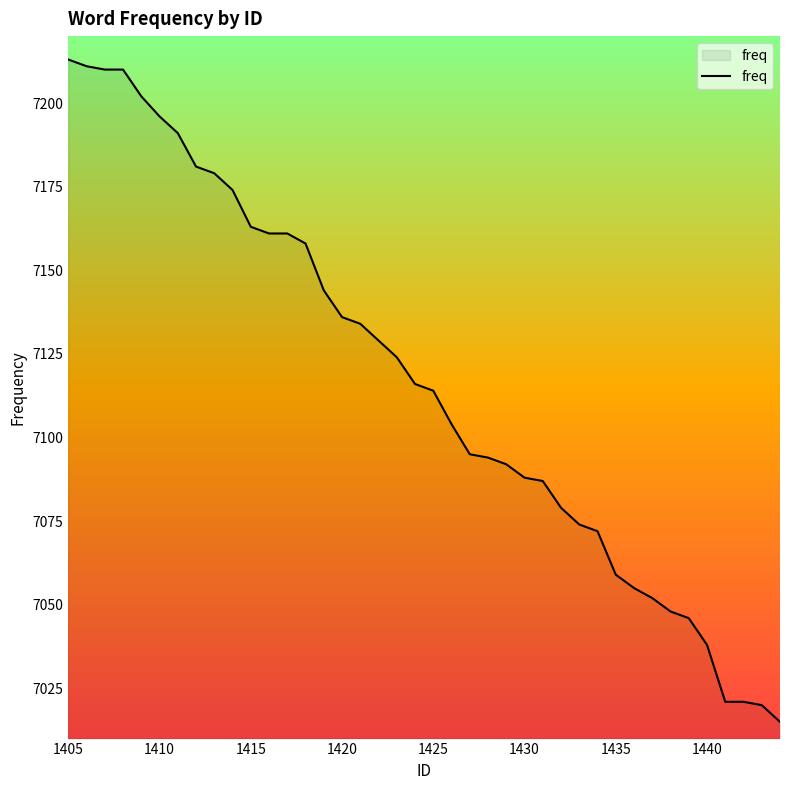

What is the smallest value displayed?

7015